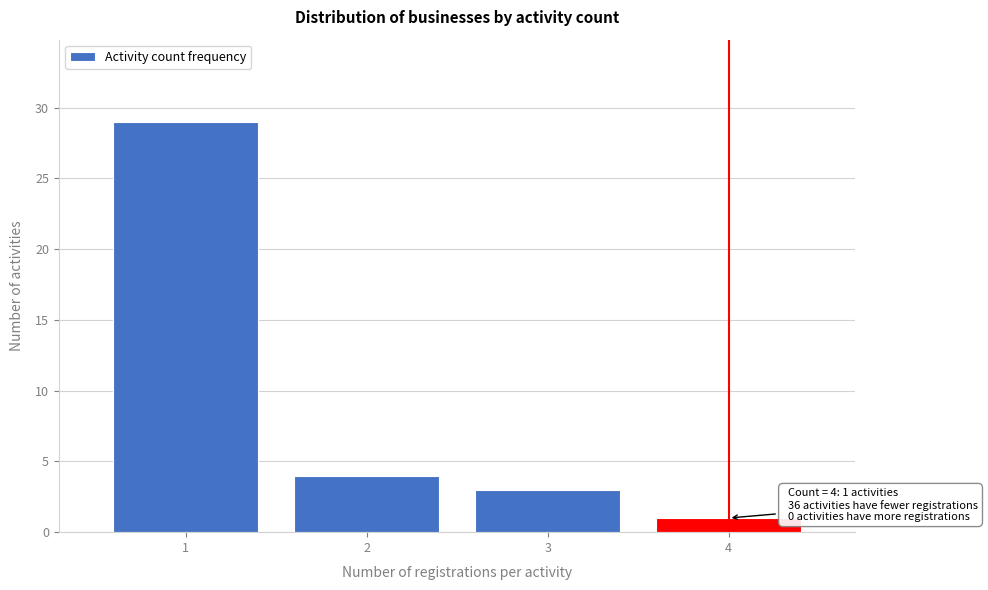

Reading left to right, what are all the values shown in this chart?

1=29	2=4	3=3	4=1